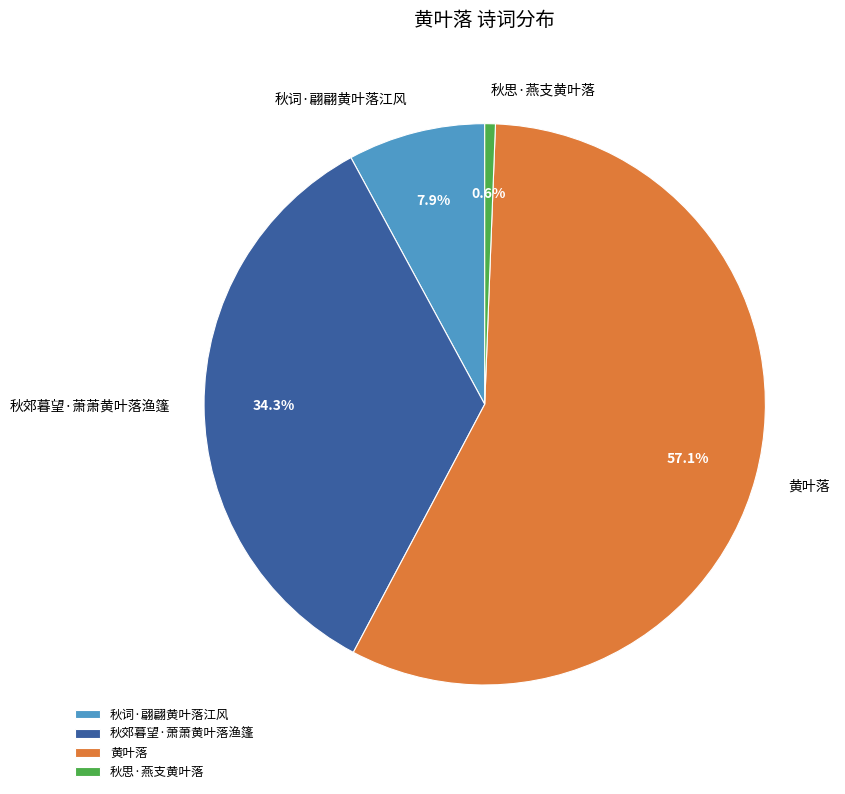

What percentage is the 秋思·燕支黄叶落 slice, to the nearest percent?

1%